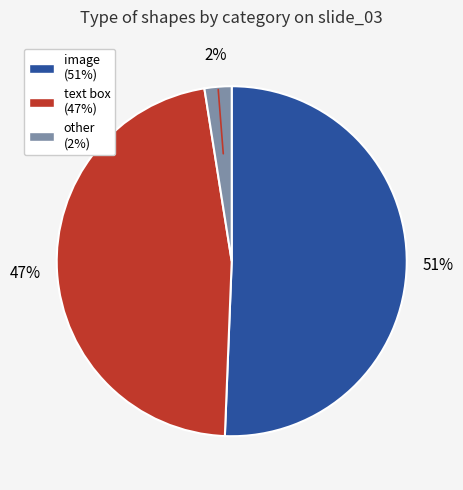

What is the ratio of the value at image (51%) to the value at text box (47%)?

1.1